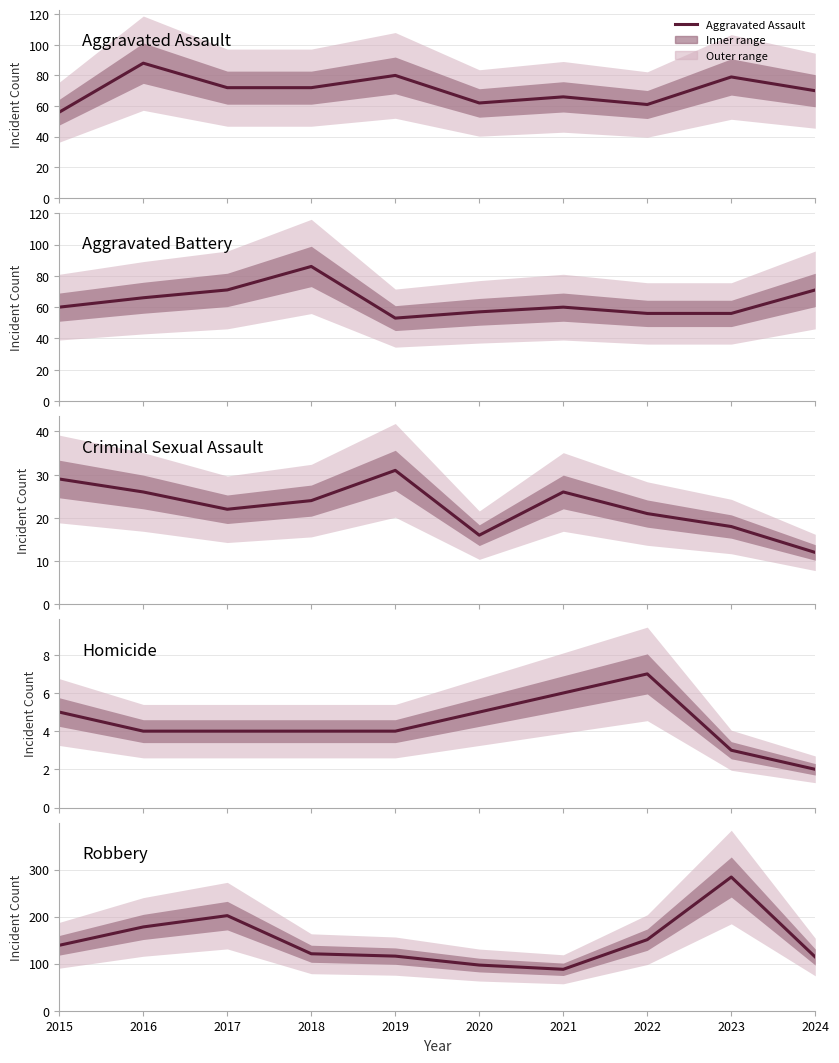

At which category does Homicide reach its first local peak?

2022